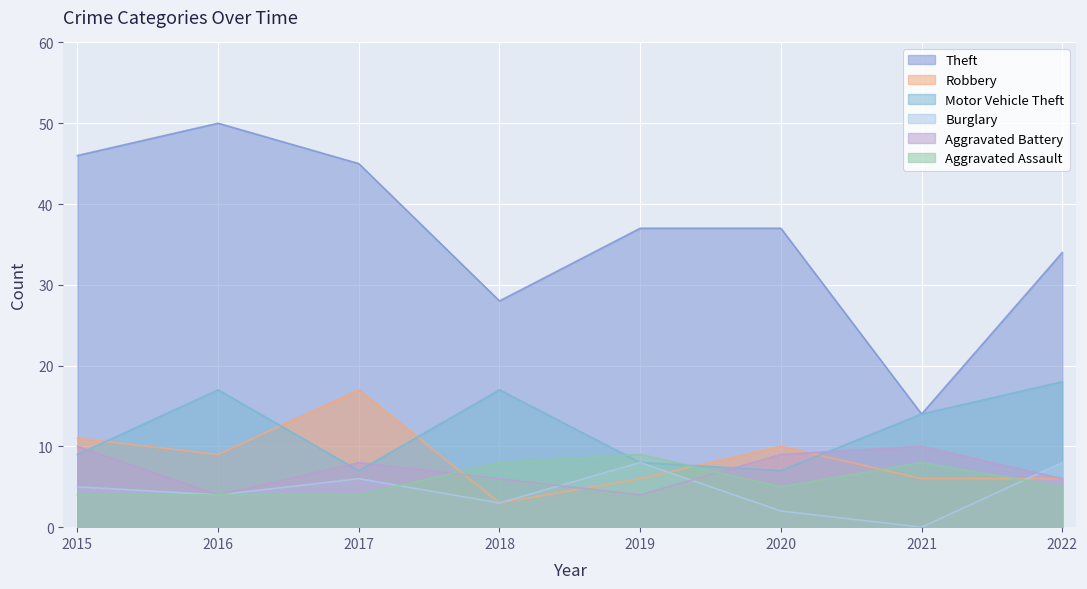

Is it true that Aggravated Battery equals 9 at 2020?

True